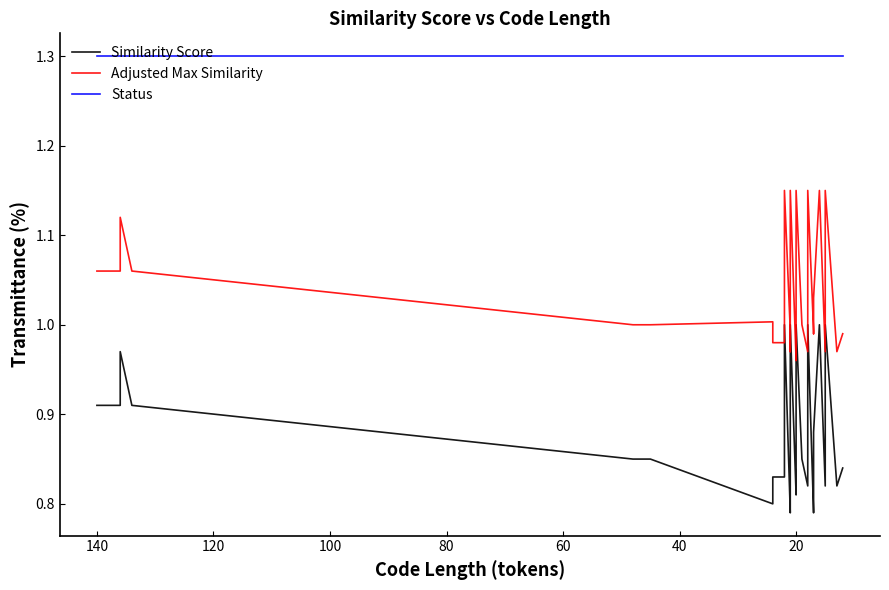

True or false: Status has more than 2 interior local peaks.

False